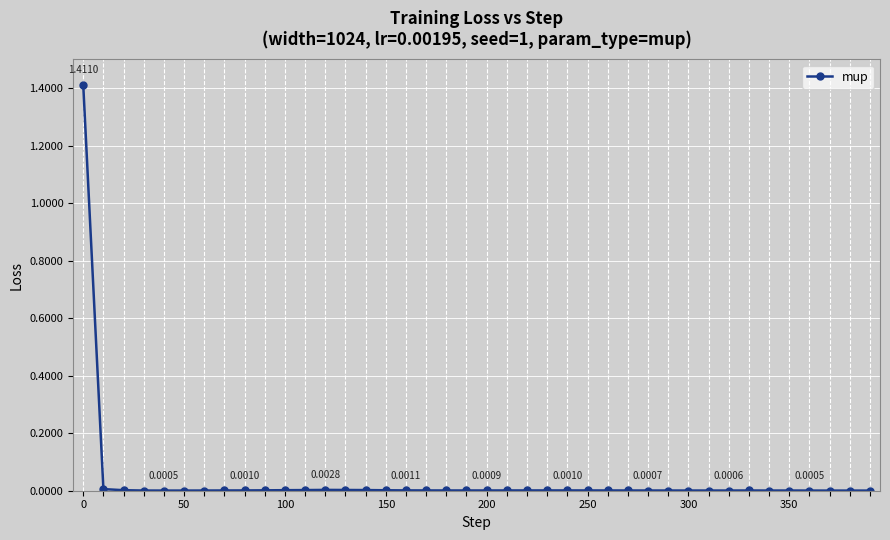

True or false: there are more than 1 points higher than both neighbors.

True